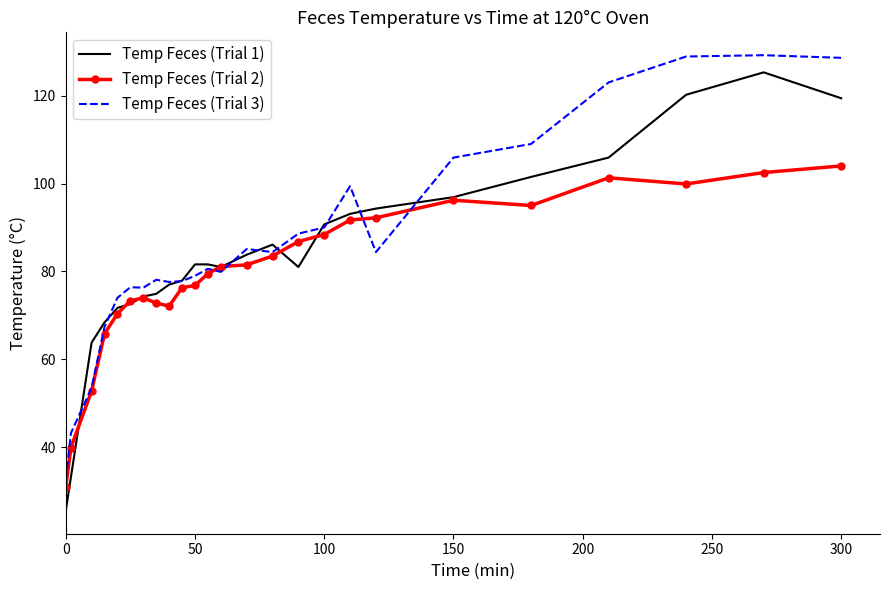

What is the maximum value shown in the chart?

129.2